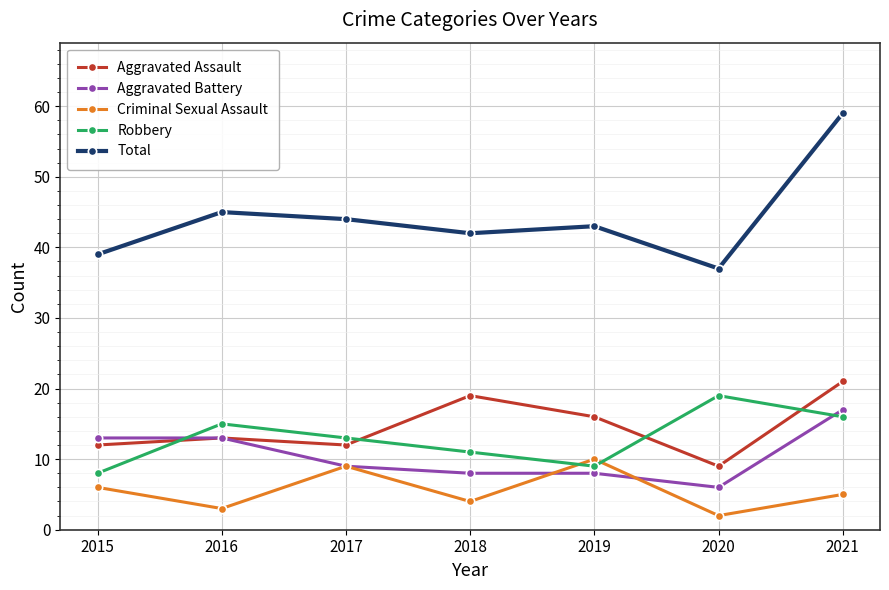

The Robbery series shows 15 at 2016. True or false?

True